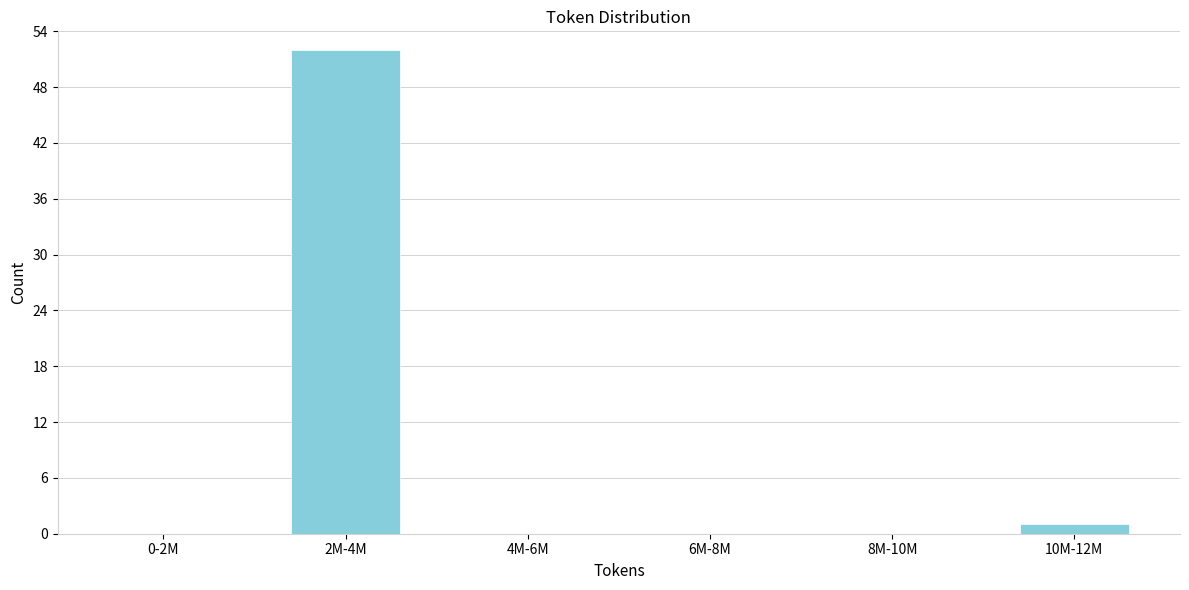

Reading left to right, extract all data points from this chart.

0-2M=0	2M-4M=52	4M-6M=0	6M-8M=0	8M-10M=0	10M-12M=1